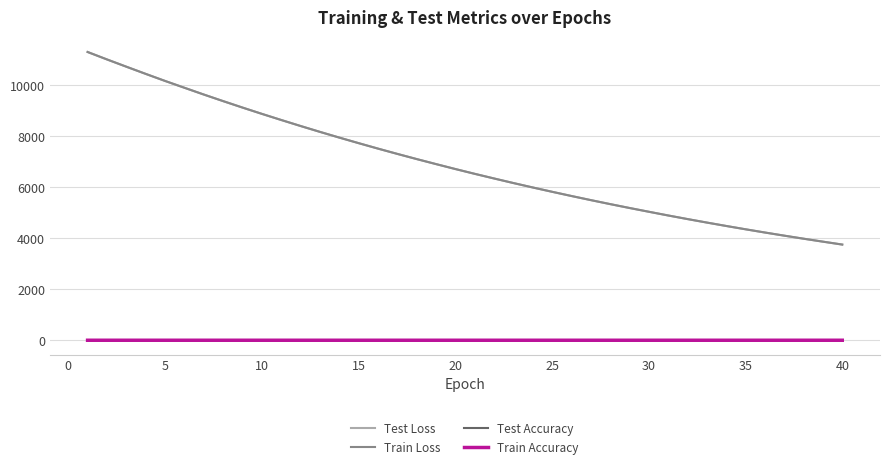

True or false: Train Accuracy and Train Loss intersect in this chart.

False